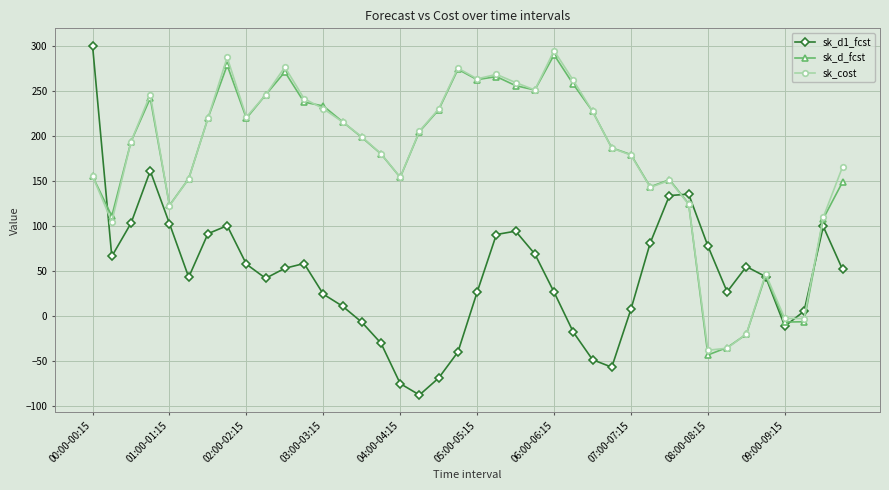

What is the lowest value of the sk_d1_fcst series?

-87.6